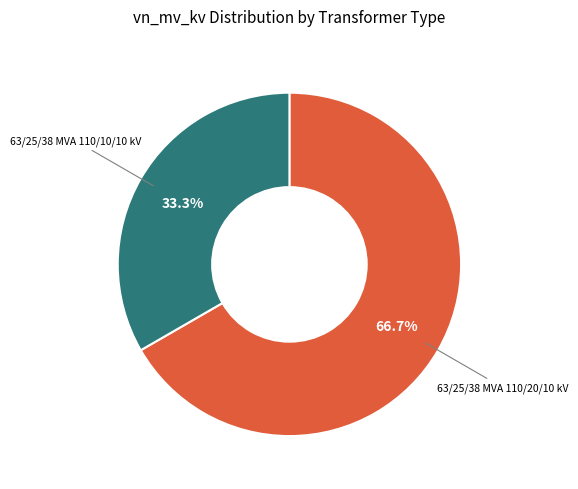

Does any single category account for the majority?

Yes